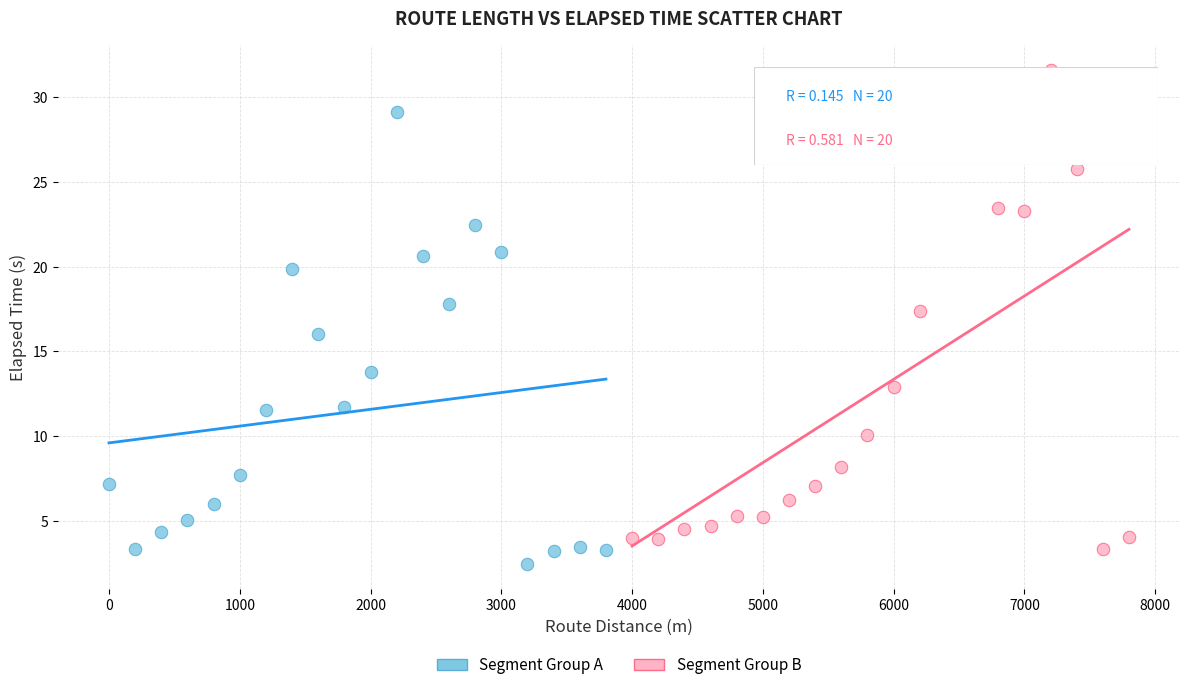

Which series contains the highest Y value?

Segment Group B